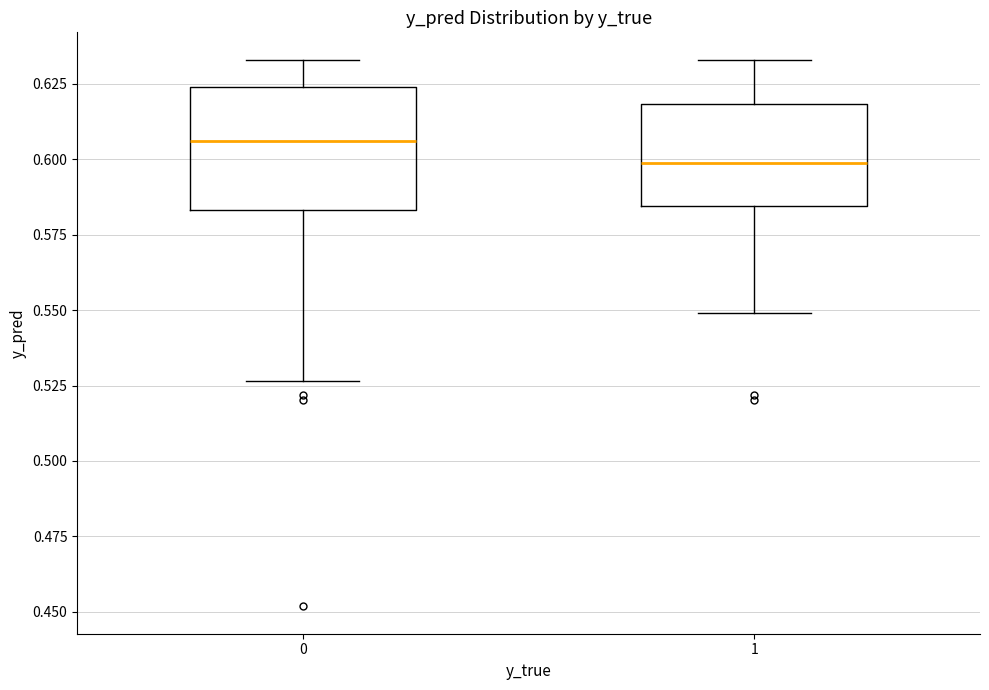

Reading left to right, transcribe this box plot: for each box, give where its median line is, the range the box spans, and where its two whiskers end, as read against the y-axis. The values are not printed on the chart, so give them approximately, as read against the axis.

0: median 0.605, box 0.585 to 0.625, whiskers 0.525 to 0.635
1: median 0.600, box 0.585 to 0.620, whiskers 0.550 to 0.635